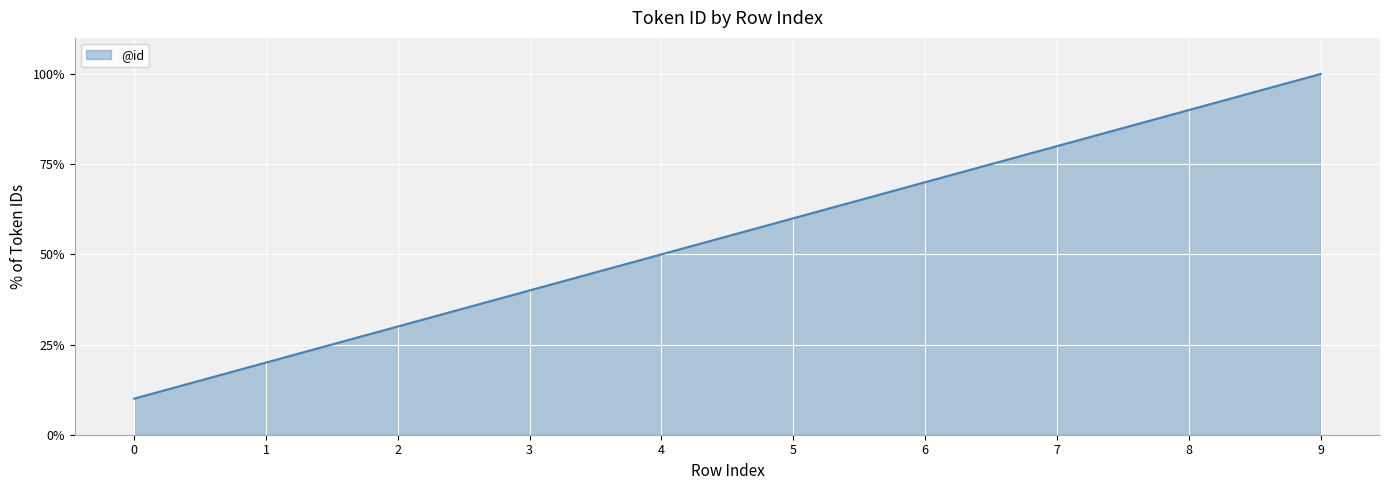

How many lines are shown in the chart?

1